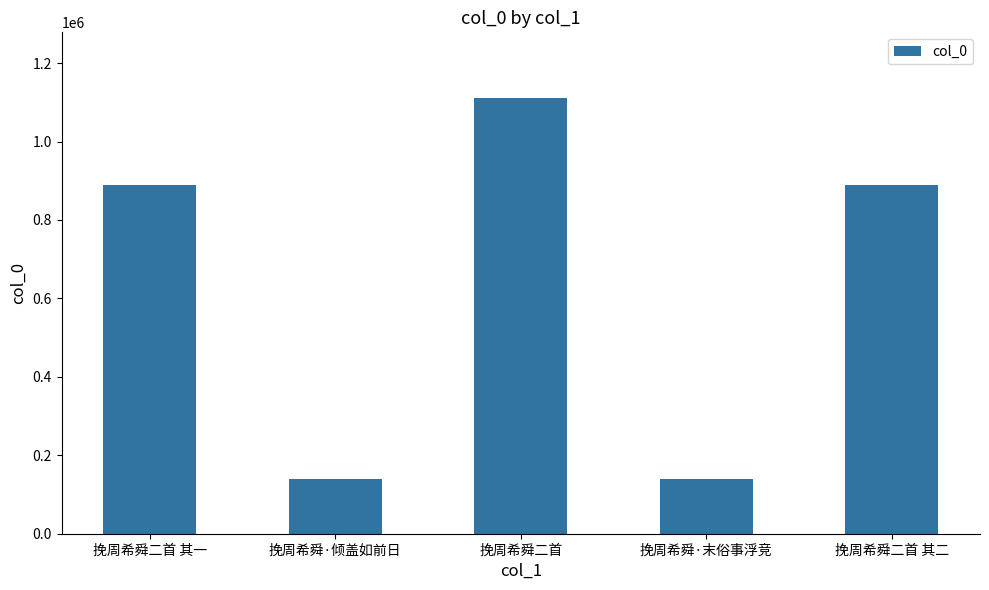

What is the maximum value shown in the chart?

1111675